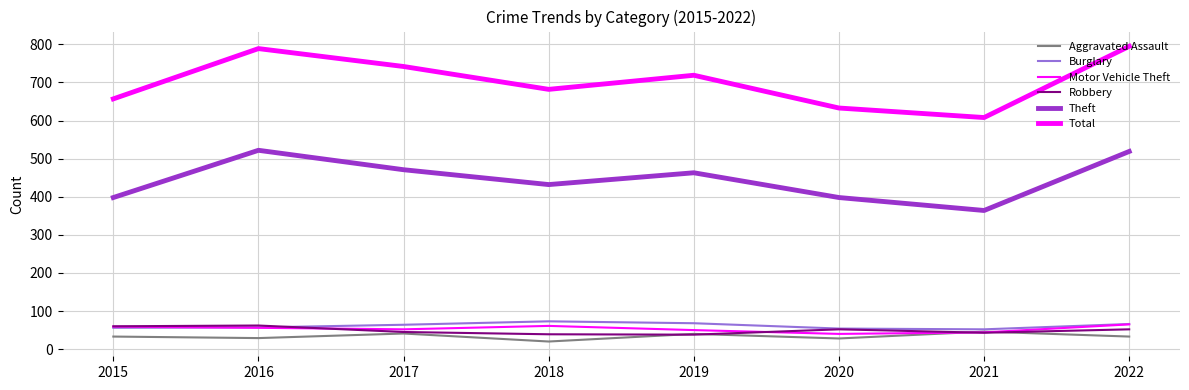

Which category has the lowest value in the Aggravated Assault series?

2018